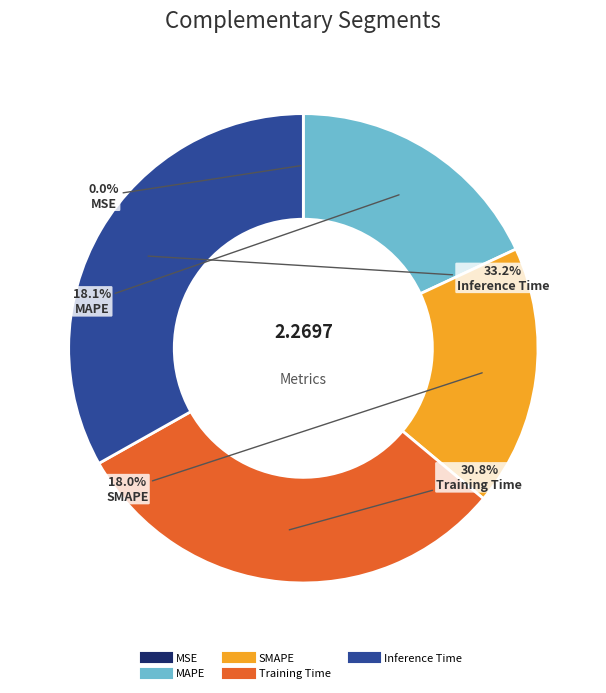

Combined, what portion of the pie is Training Time and SMAPE?

48.8%